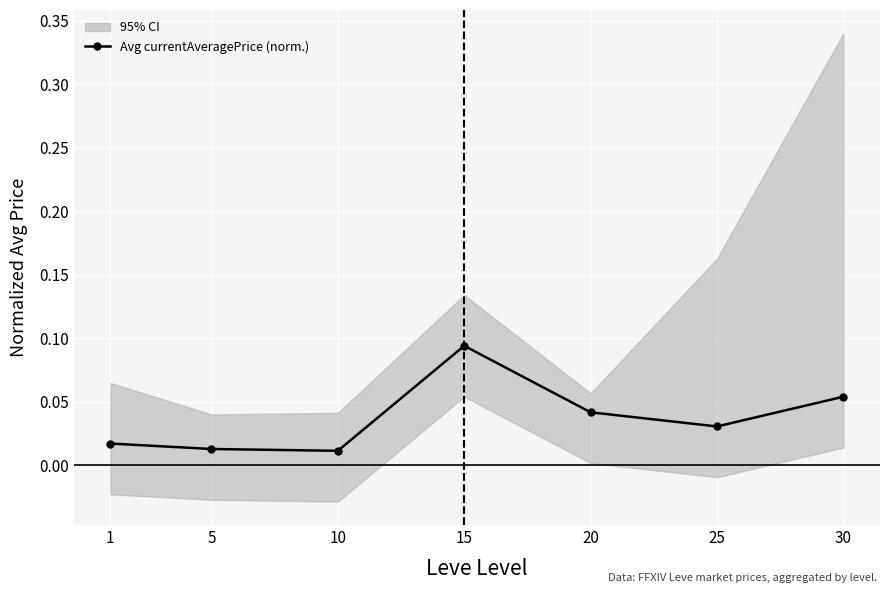

The value at 1 is 0.0. True or false?

False